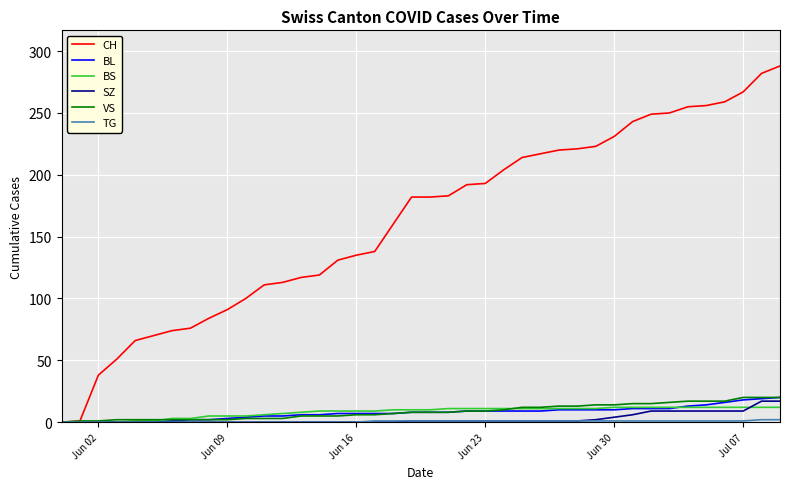

Which series has the largest total across all categories?

CH